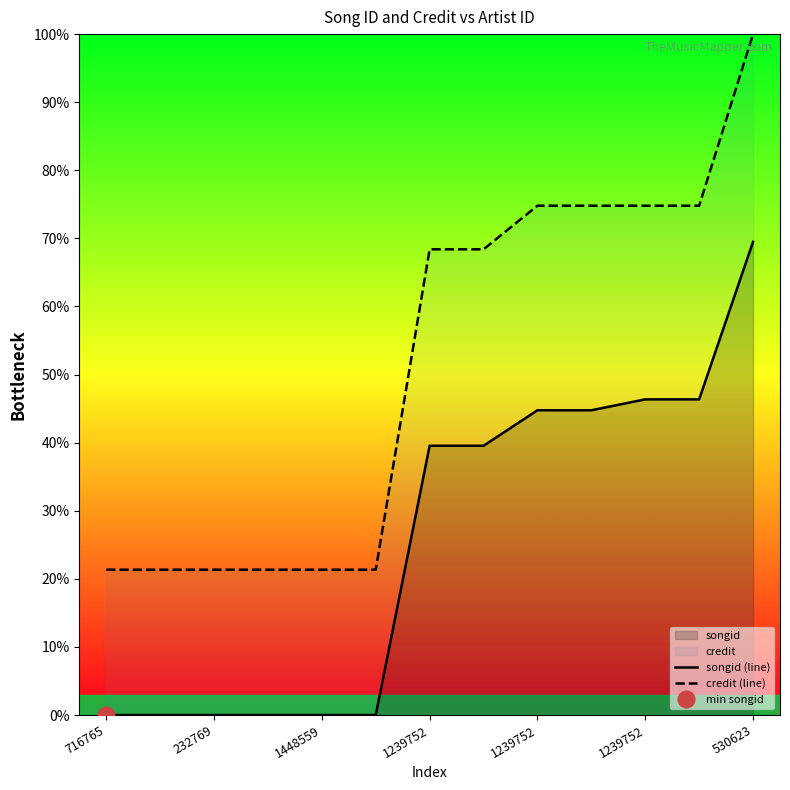

Between 1239752 and 1239752, which is larger?

1239752